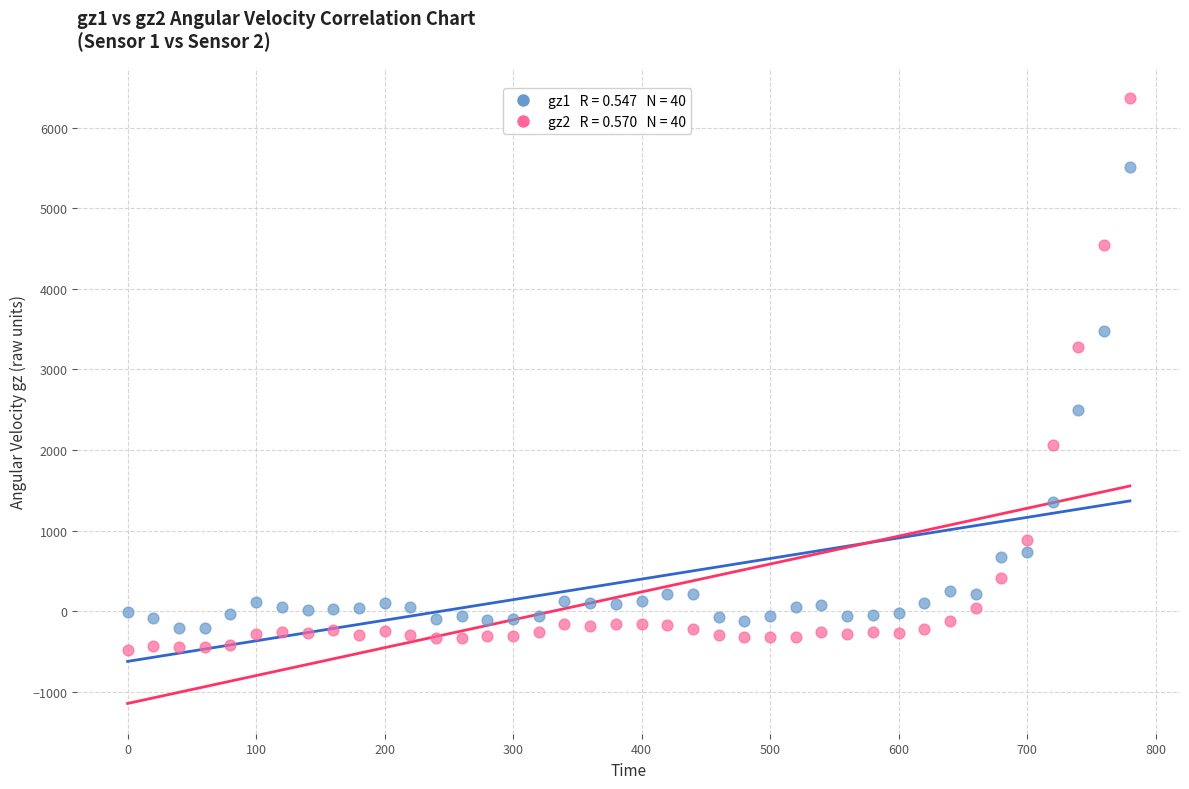

Across all data points, what is the range of Y values (max minus min)?

6847